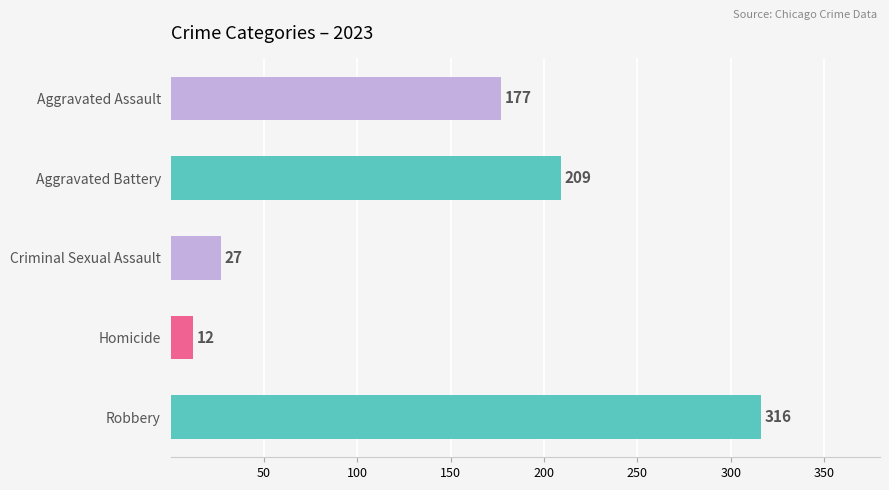

What is the label of the 1st bar from the top?

Aggravated Assault